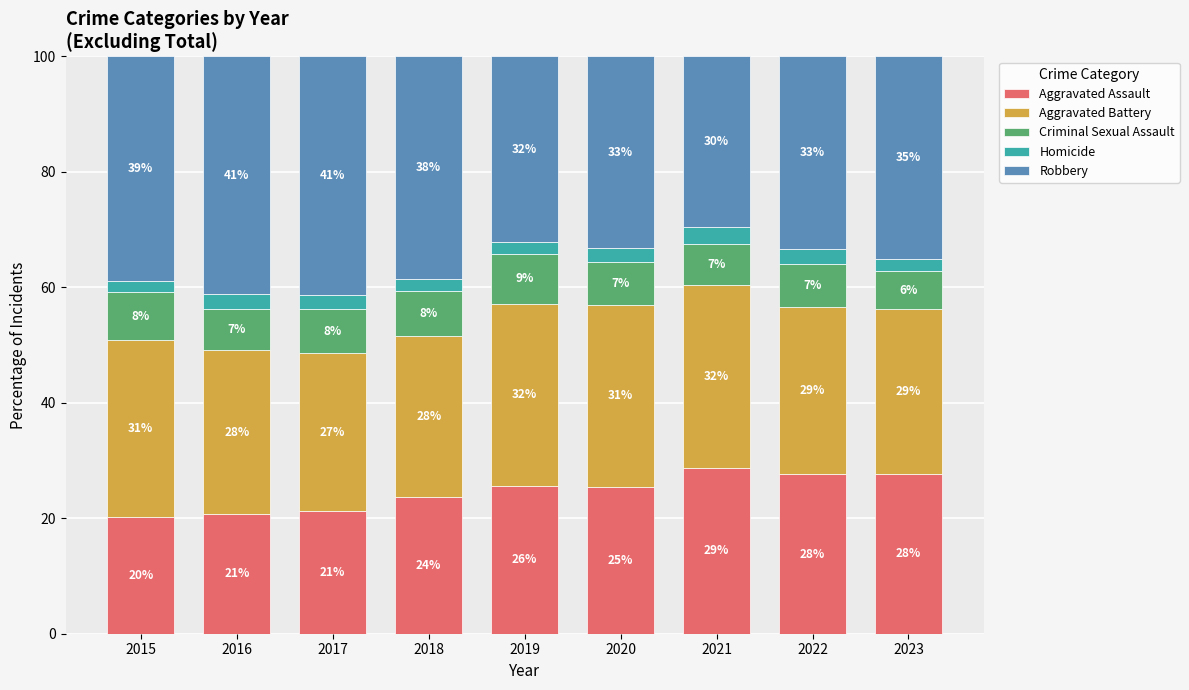

What are all the series names shown in the legend?

Aggravated Assault, Aggravated Battery, Criminal Sexual Assault, Homicide, Robbery